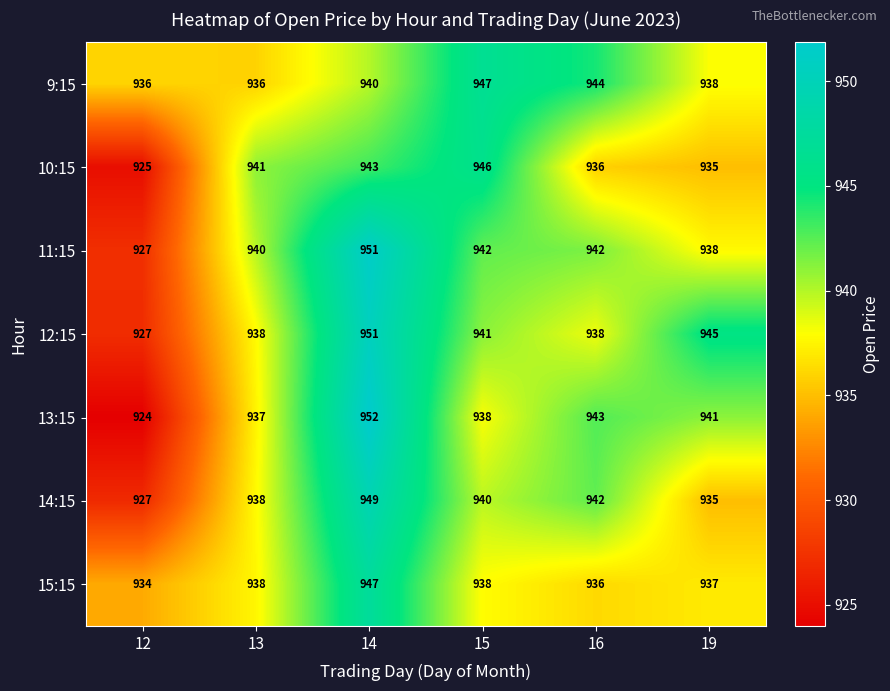

Which series has the largest range (max minus min)?

13:15